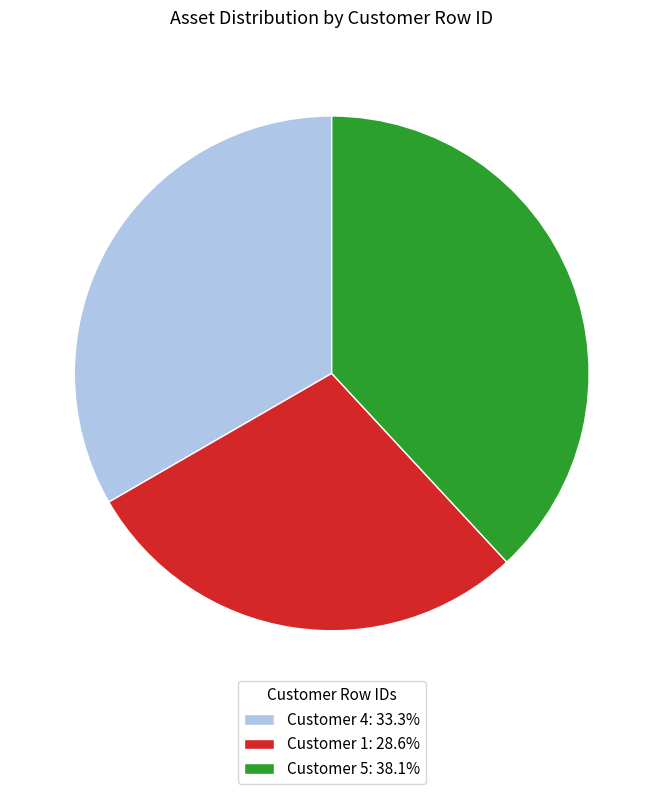

Is Customer 1: 28.6% the majority of the pie?

No